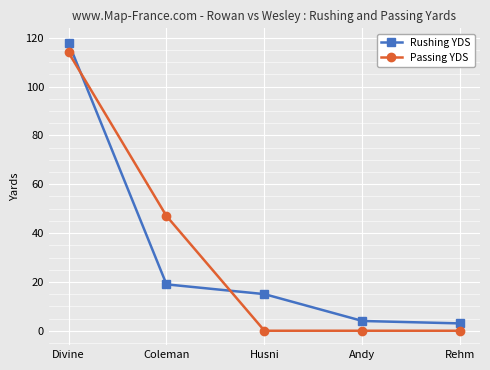

Which series has the largest range (max minus min)?

Rushing YDS